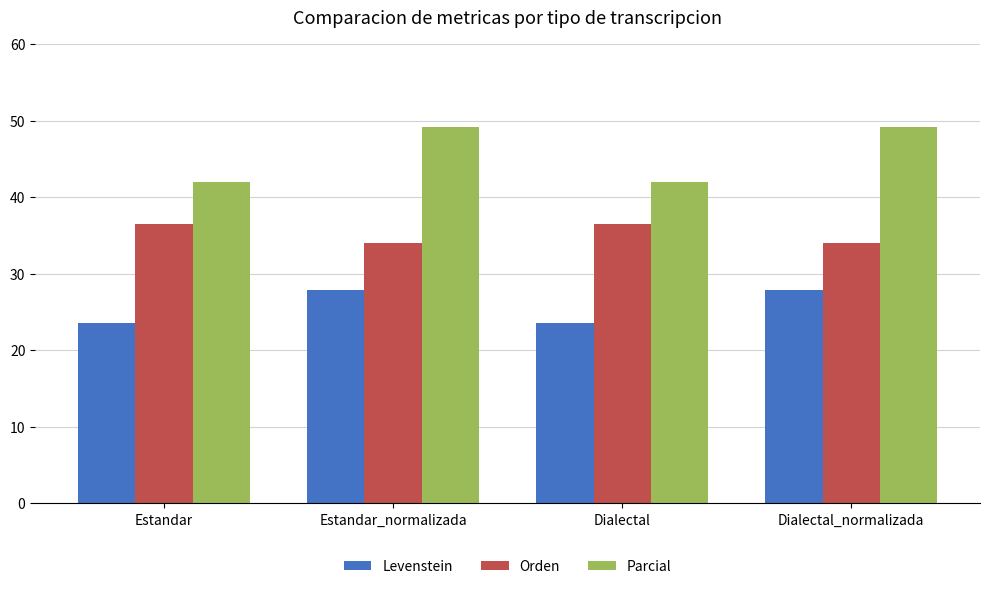

What is the difference between the maximum and minimum values in the Levenstein series?

4.2